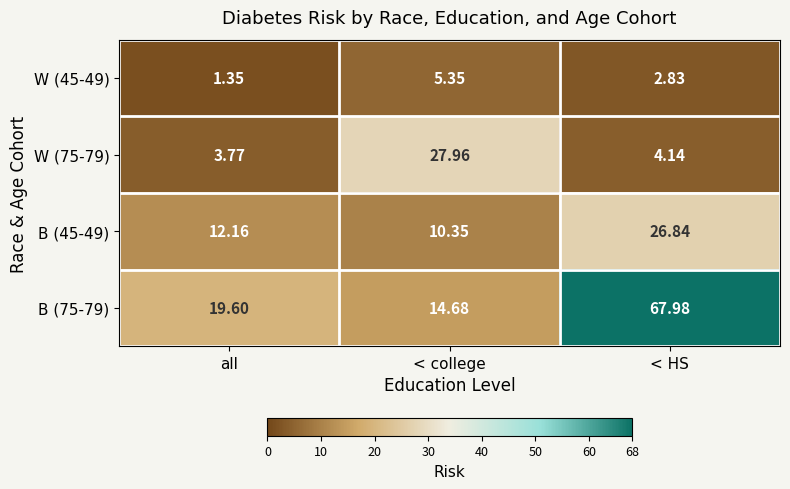

Where does the B (75-79) series first go above 19?

all